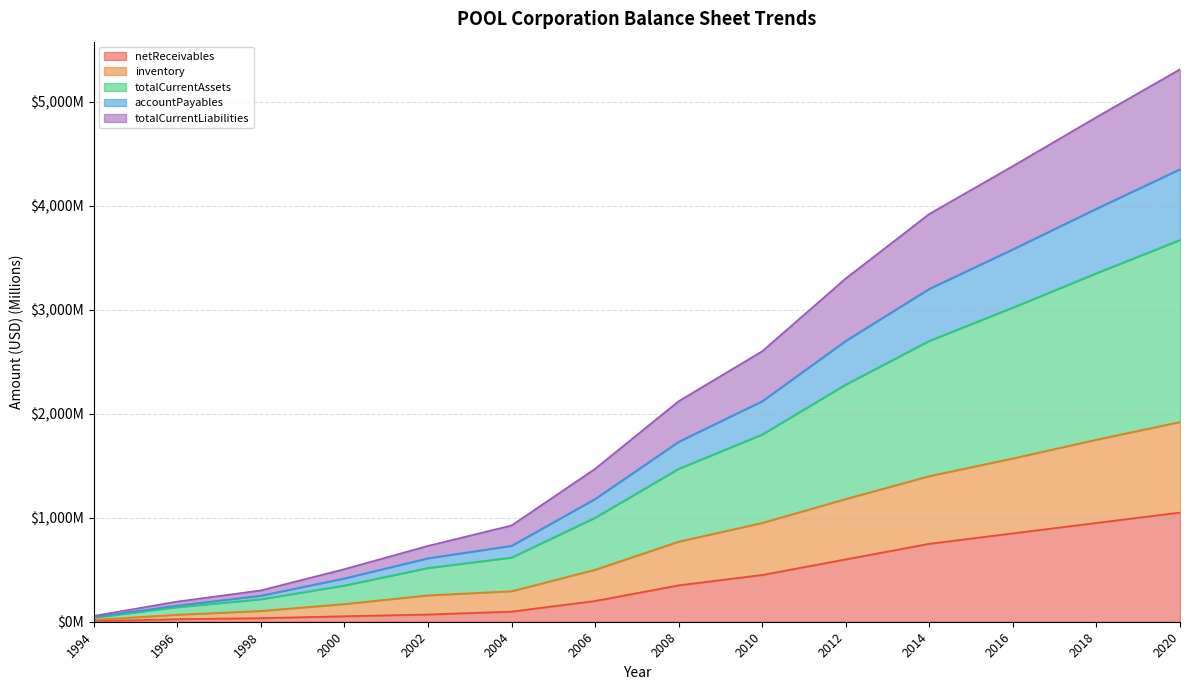

What are all the series names shown in the legend?

netReceivables, inventory, totalCurrentAssets, accountPayables, totalCurrentLiabilities